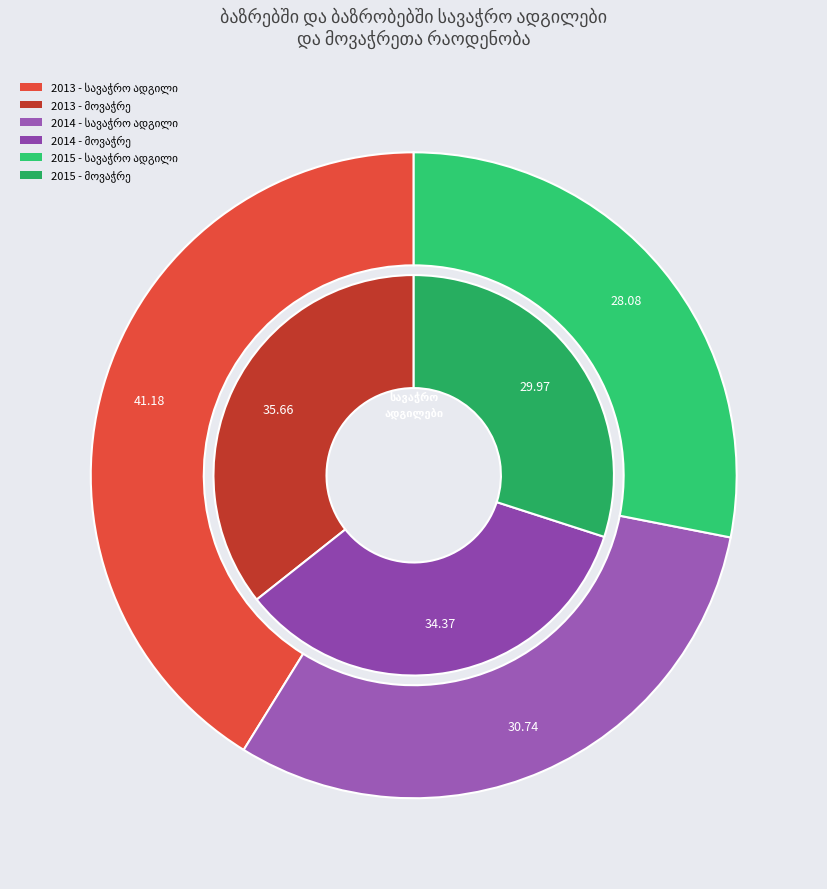

Count the number of slices in the pie.

3